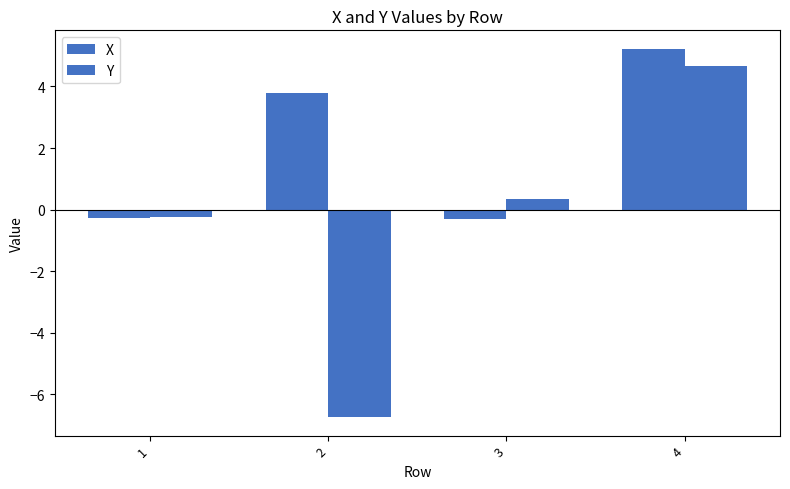

List the series in order of their peak value, highest first.

X, Y